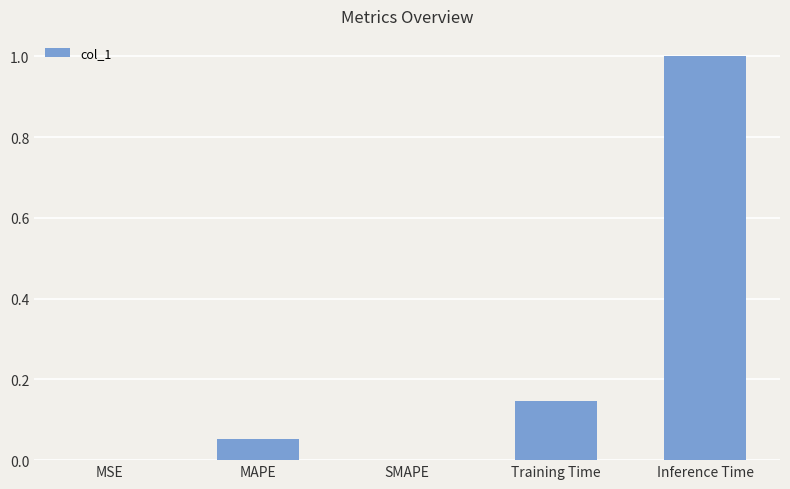

What is the sum of all values?

1.2